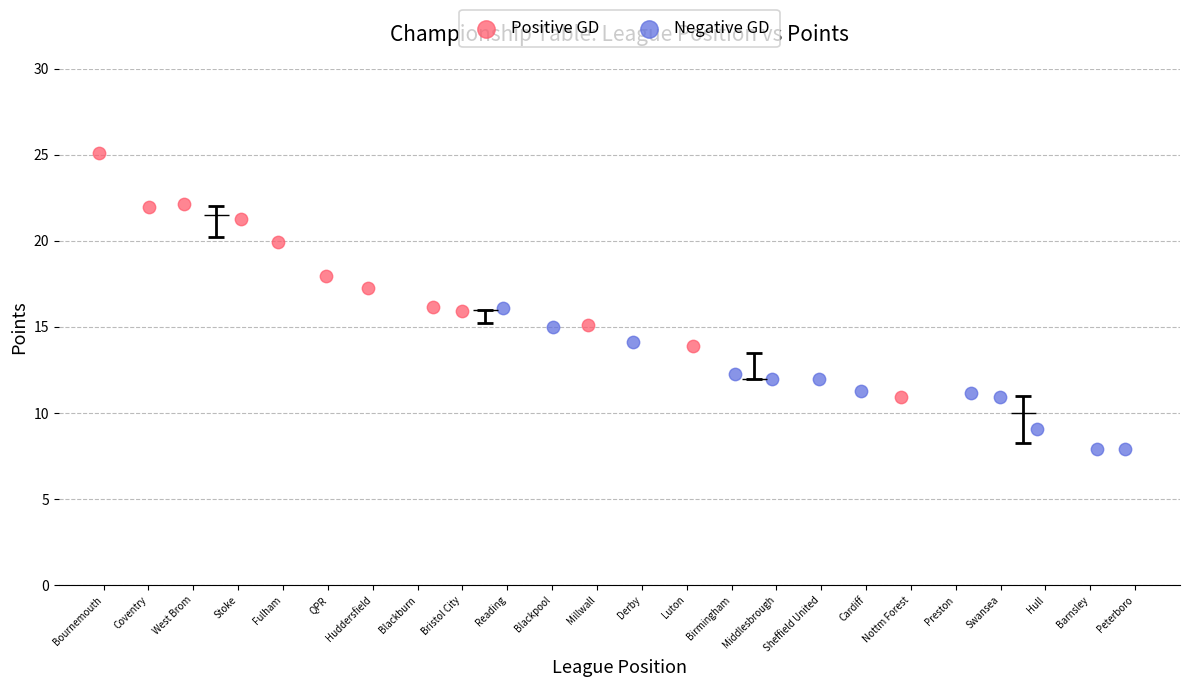

Which series contains the lowest Y value?

Negative GD